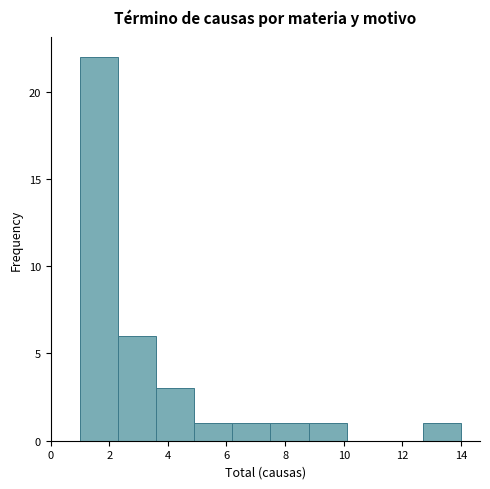

Reading left to right, transcribe this chart: for each bar, give the range it covers on the x-axis and its height. Neither the bar edges nor the heights are printed on the chart, so give them approximately, as read against the axes.

1.0 to 2.3: 22
2.3 to 3.6: 6
3.6 to 4.9: 3
4.9 to 6.2: 1
6.2 to 7.5: 1
7.5 to 8.8: 1
8.8 to 10.1: 1
10.1 to 11.4: 0
11.4 to 12.7: 0
12.7 to 14.0: 1